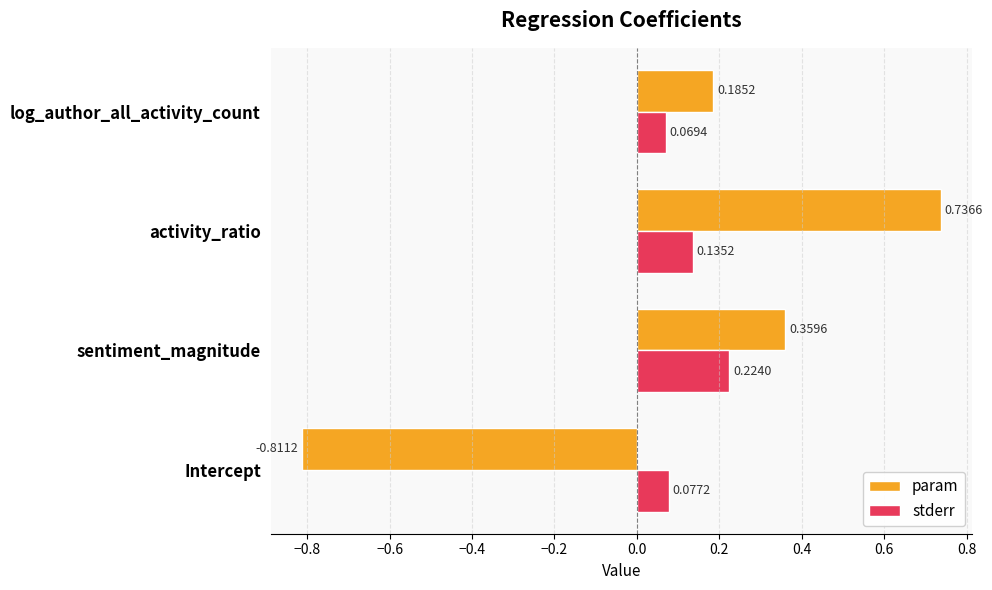

What is the difference between the maximum and minimum values in the param series?

1.5